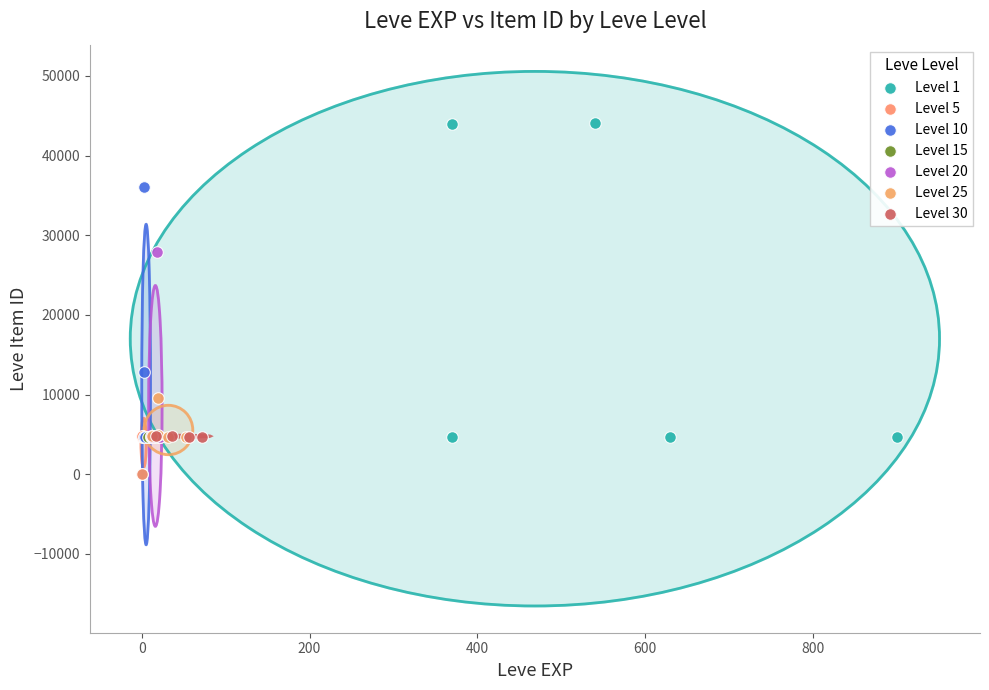

Which series contains the highest Y value?

Level 1